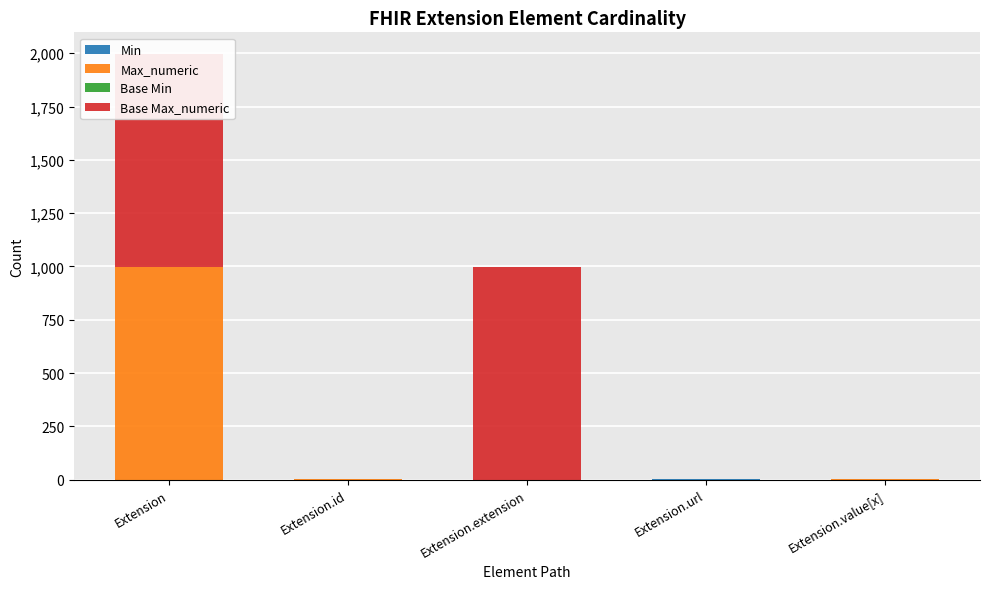

Is the value of Base Min at Extension.url greater than the value of Max_numeric at Extension.extension?

Yes